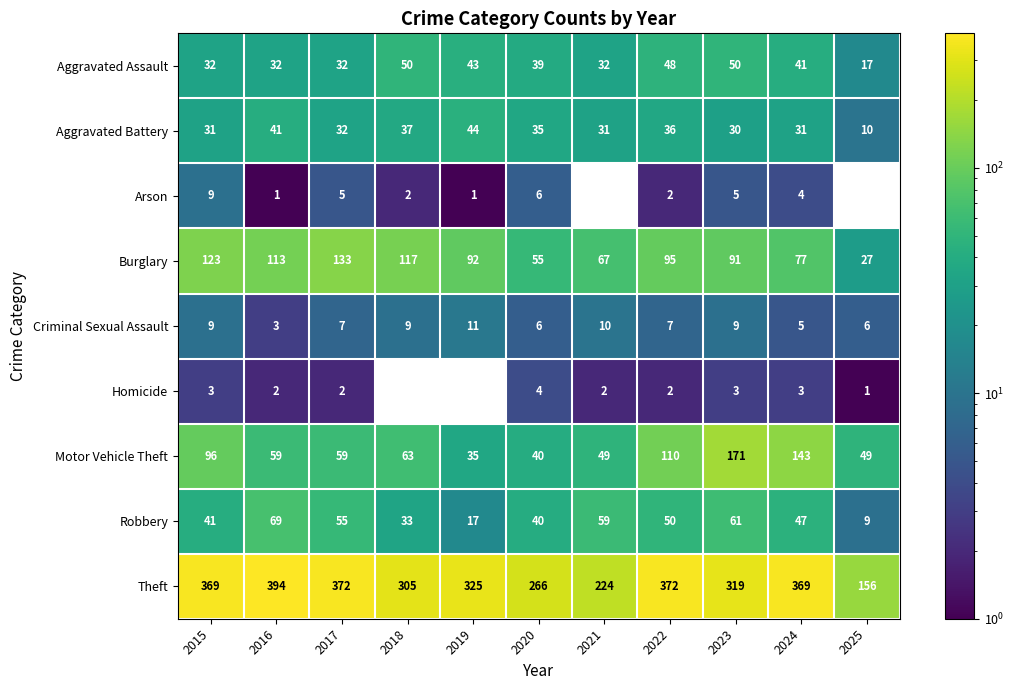

What is the average value of the Robbery series?

44